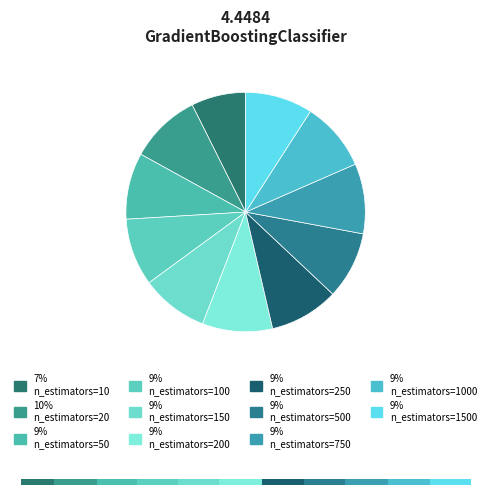

What is the total percentage of n_estimators=250 and n_estimators=100?

18.4%